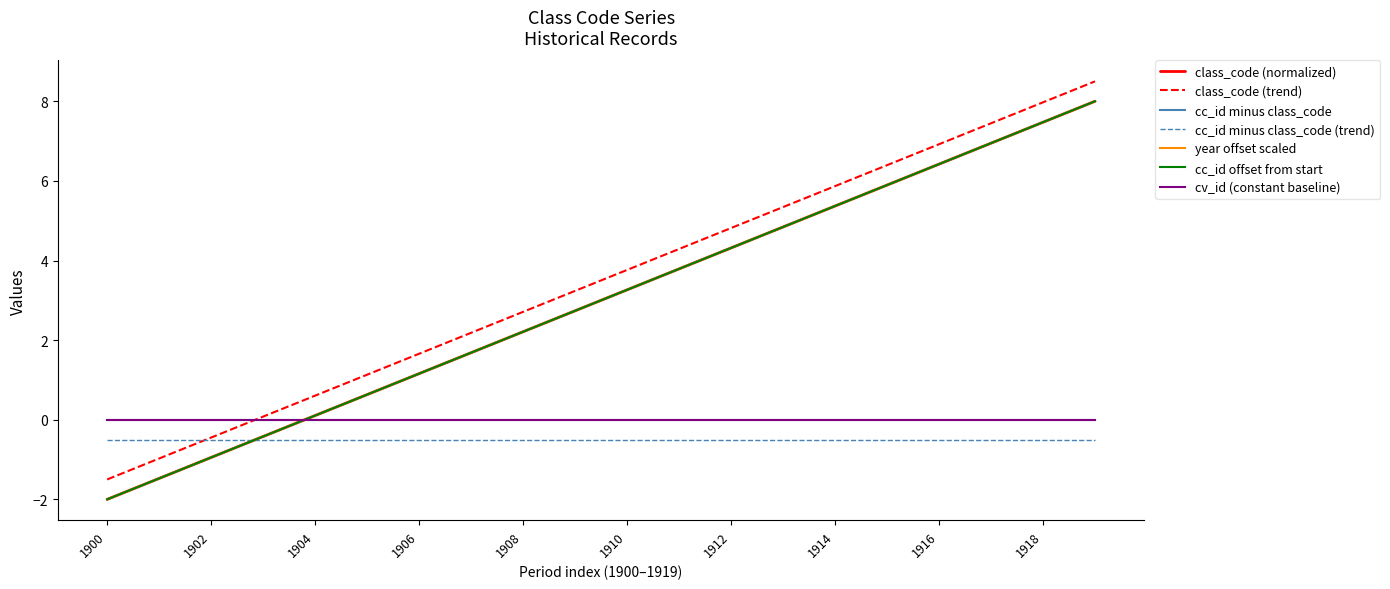

Does the chart display data point markers on the line(s)?

No